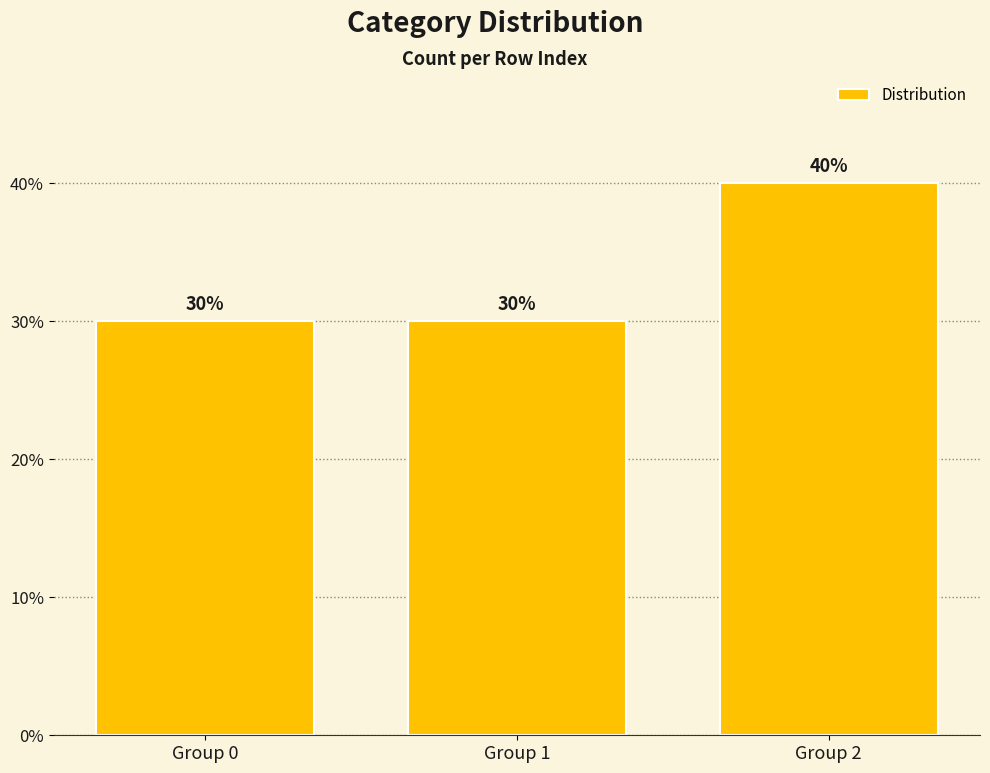

The value at Group 1 is 51. True or false?

False